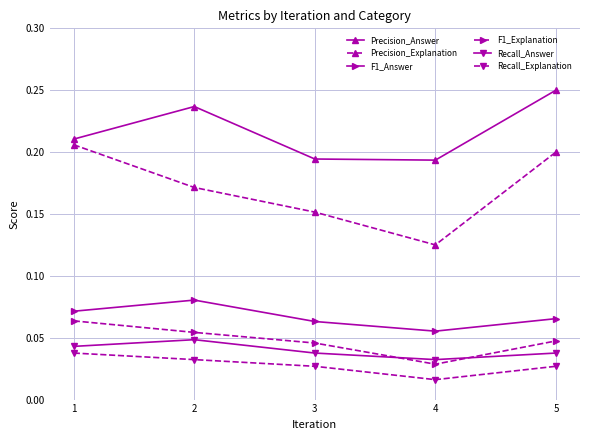

What is the sum of the Precision_Explanation values at 4 and 3?

0.3